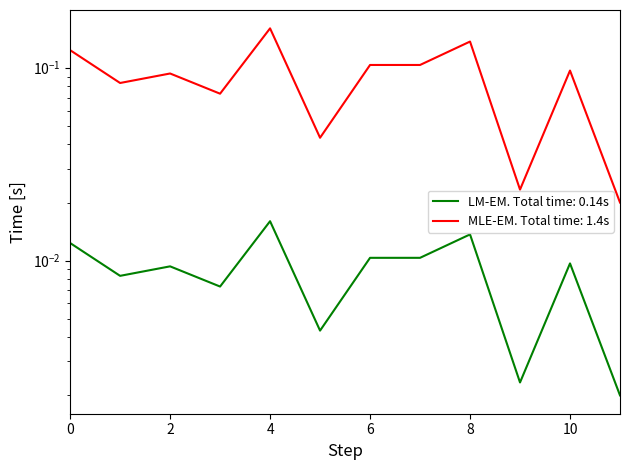

Reading left to right, extract all data points from this chart.

0=0.1	1=0.1	2=0.1	3=0.1	4=0.2	5=0.0	6=0.1	7=0.1	8=0.1	9=0.0	10=0.1	11=0.0